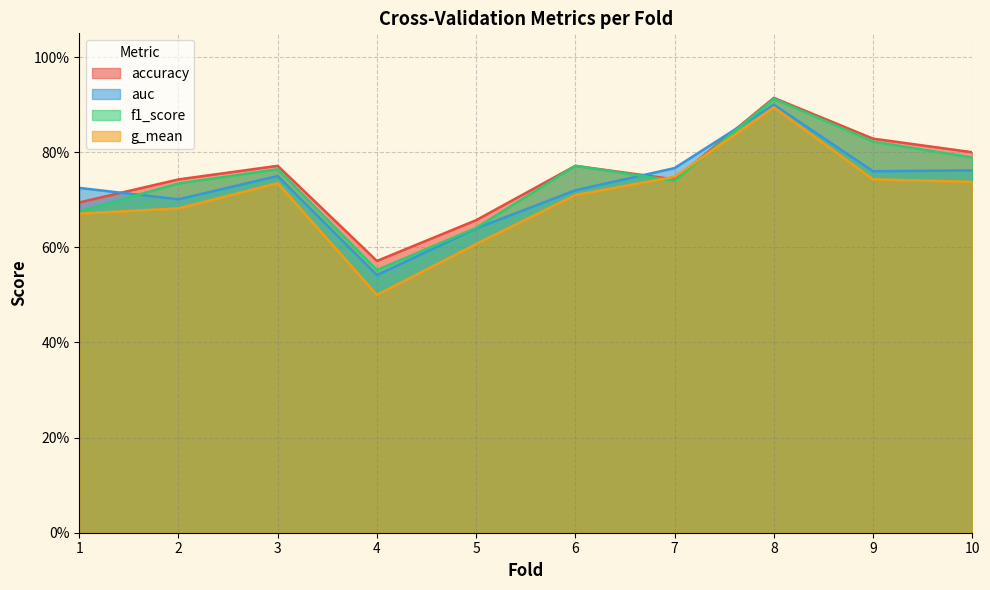

Is it true that accuracy equals 0.7 at 2?

True